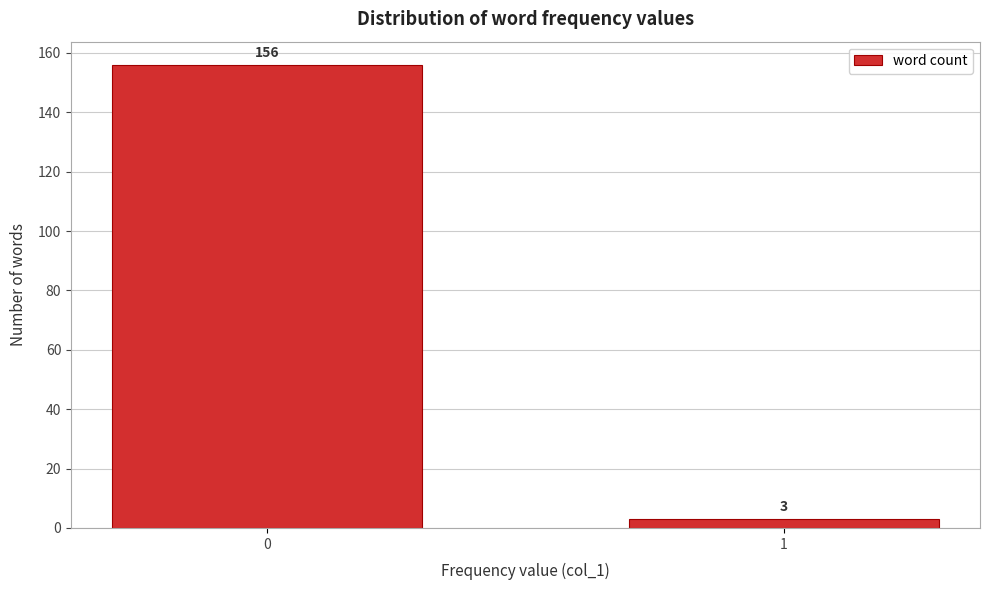

Reading right to left, list all the values displayed in this chart.

1=3	0=156